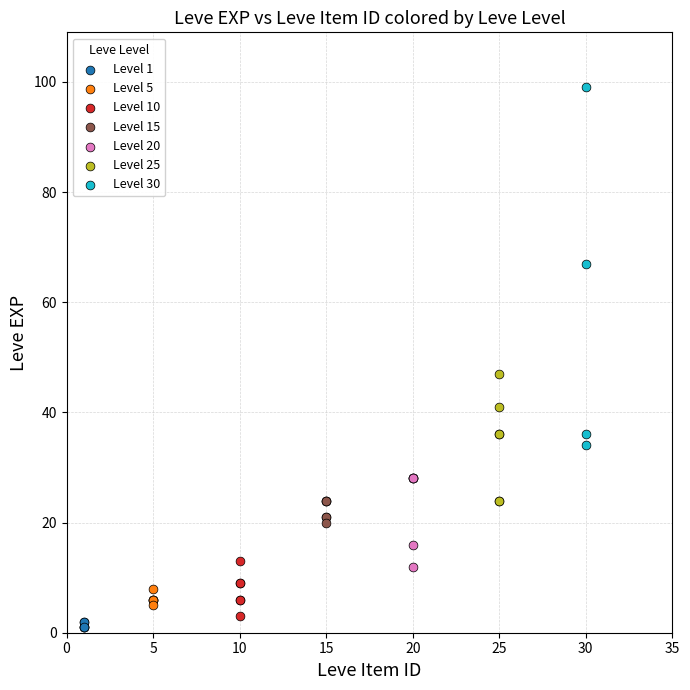

Which series reaches the maximum Y coordinate?

Level 30